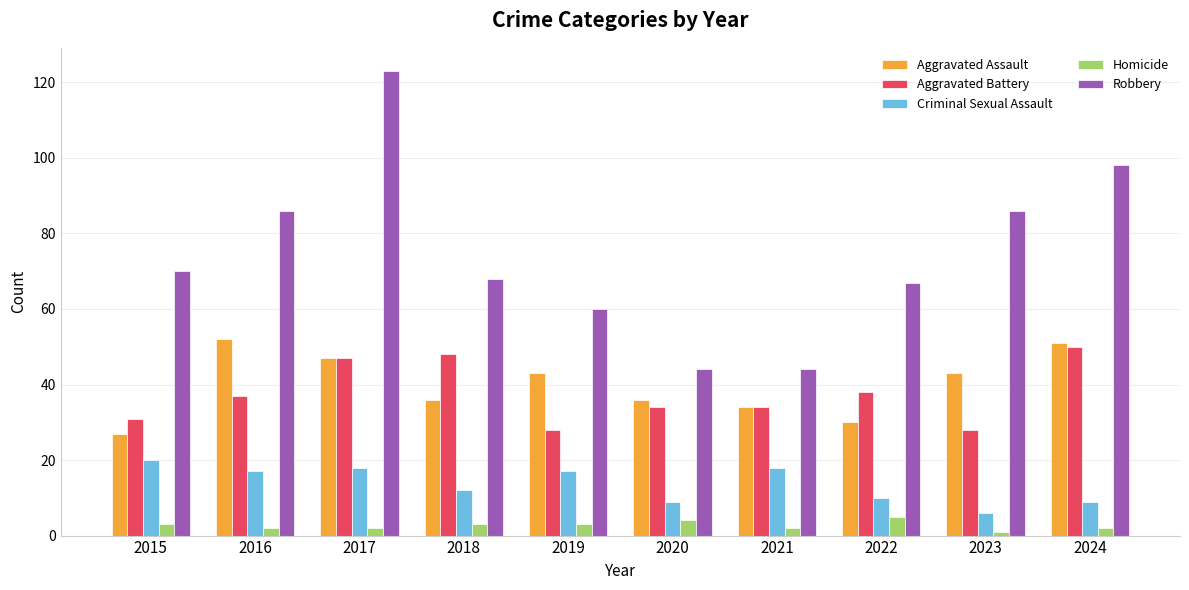

Does the chart contain stacked bars?

No